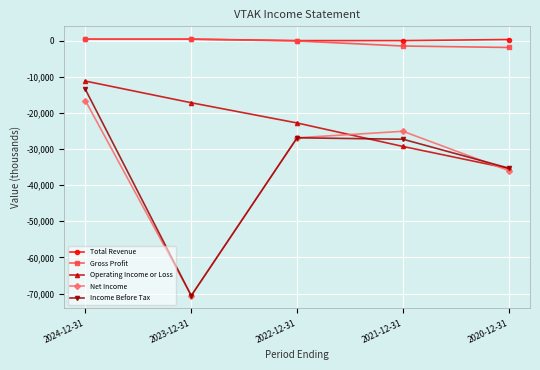

Which series changed the most between 2024-12-31 and 2022-12-31?

Income Before Tax